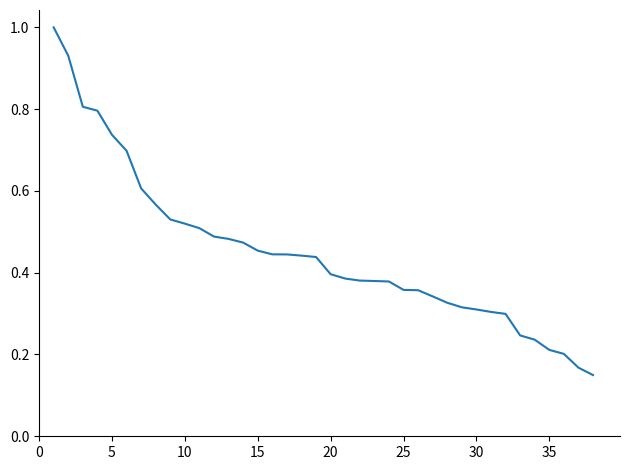

What is the maximum value shown in the chart?

1.0